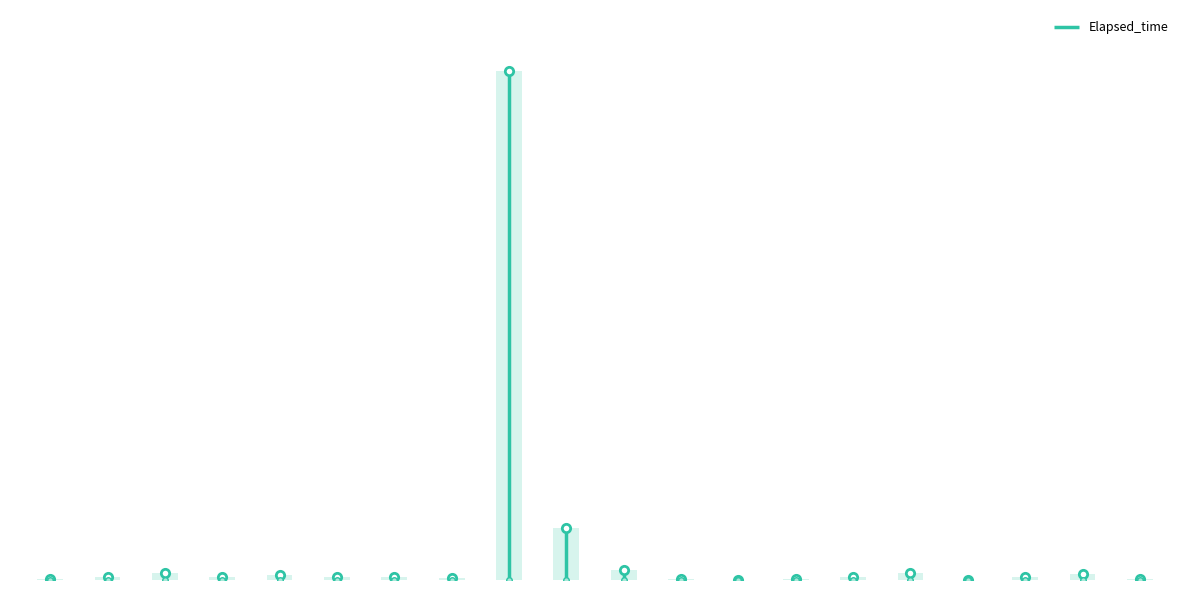

At which category does the chart reach its peak across all series?

K0000259